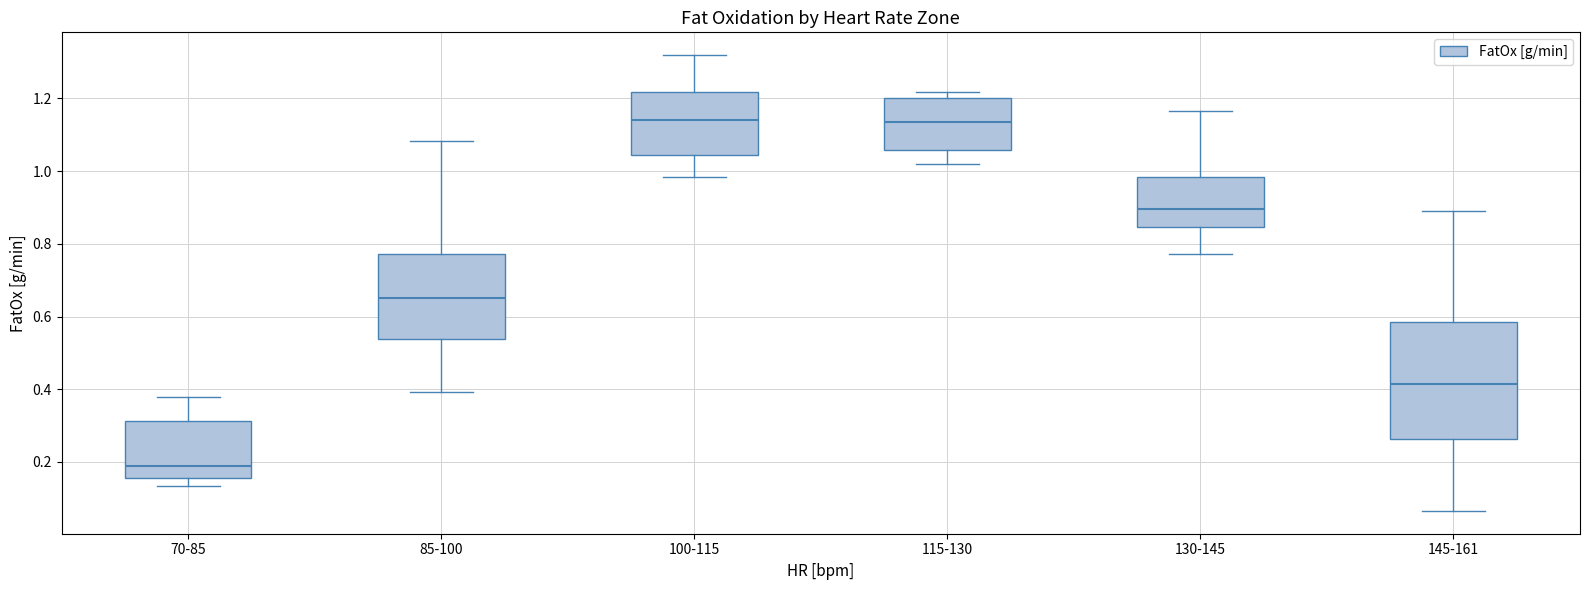

Reading left to right, read every box against the y-axis: the position of its median line, the range the box covers, and the ends of its whiskers. The values are not printed on the chart, so give them approximately, as read against the axis.

70-85: median 0.18, box 0.16 to 0.32, whiskers 0.14 to 0.38
85-100: median 0.66, box 0.54 to 0.78, whiskers 0.40 to 1.08
100-115: median 1.14, box 1.04 to 1.22, whiskers 0.98 to 1.32
115-130: median 1.14, box 1.06 to 1.20, whiskers 1.02 to 1.22
130-145: median 0.90, box 0.84 to 0.98, whiskers 0.78 to 1.16
145-161: median 0.42, box 0.26 to 0.58, whiskers 0.06 to 0.90